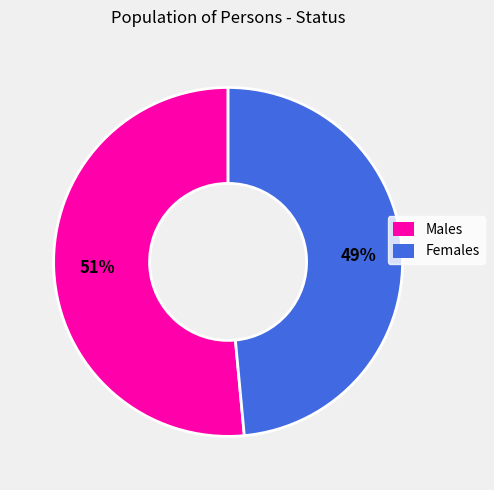

Count the number of slices in the pie.

2